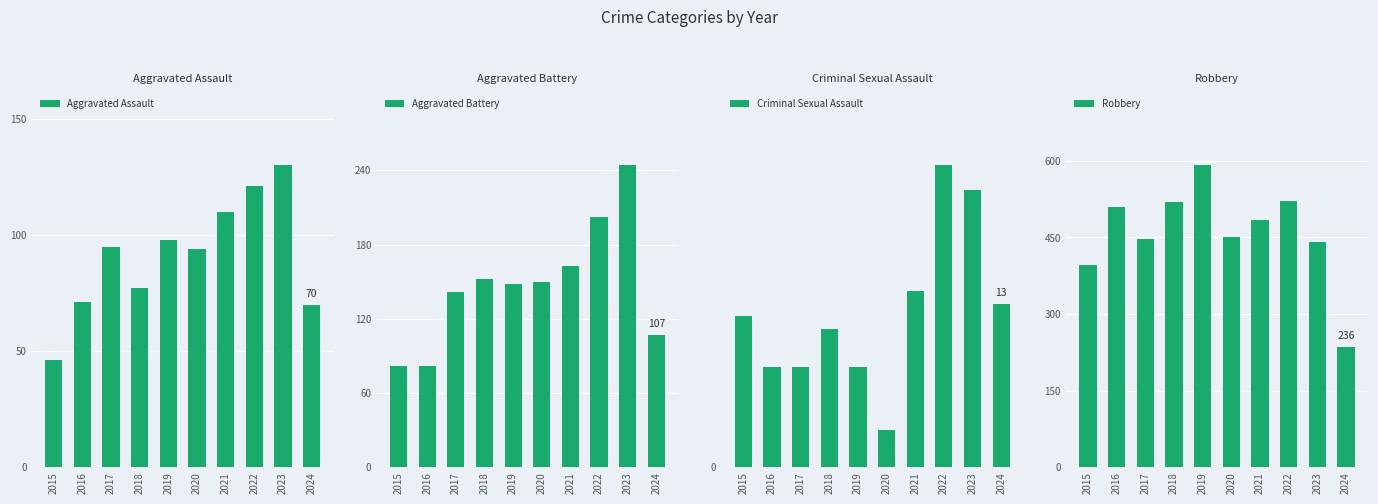

What is the average value of the Aggravated Assault series?

91